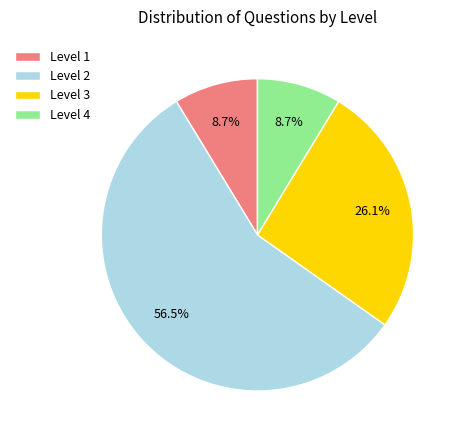

What percentage is NOT represented by Level 2?

43.5%